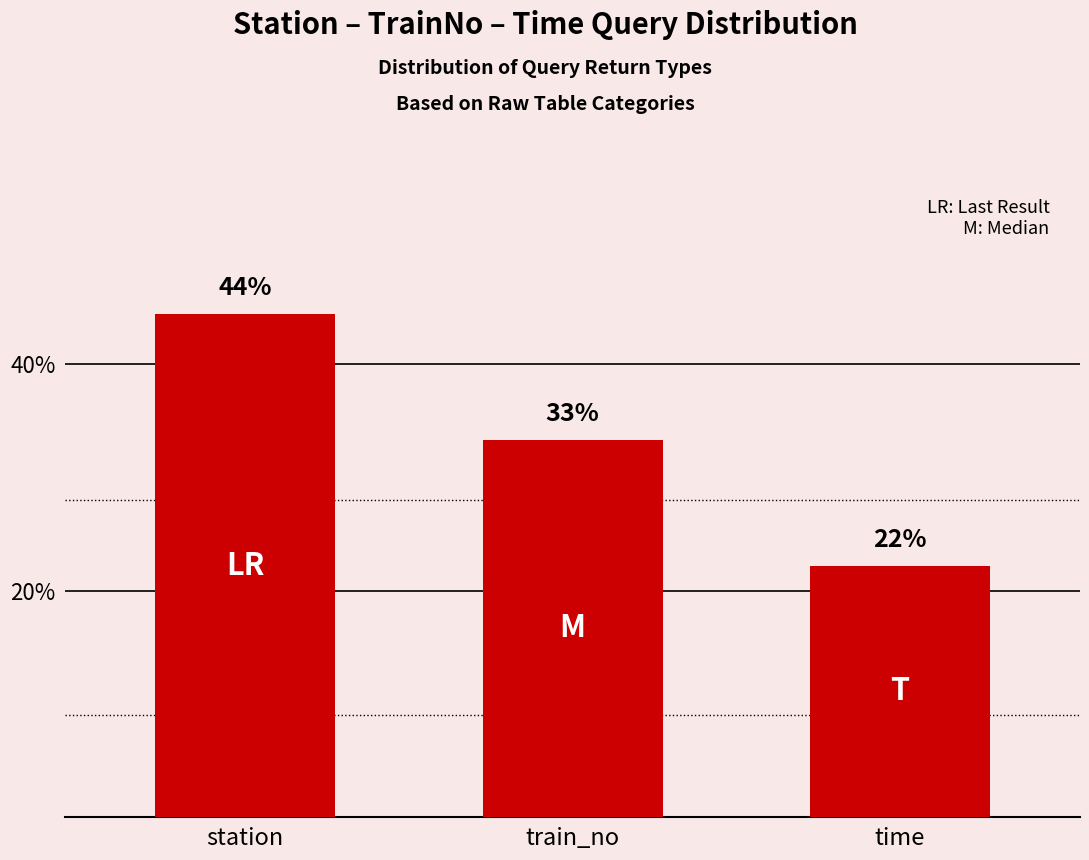

How many bars are there in total?

3